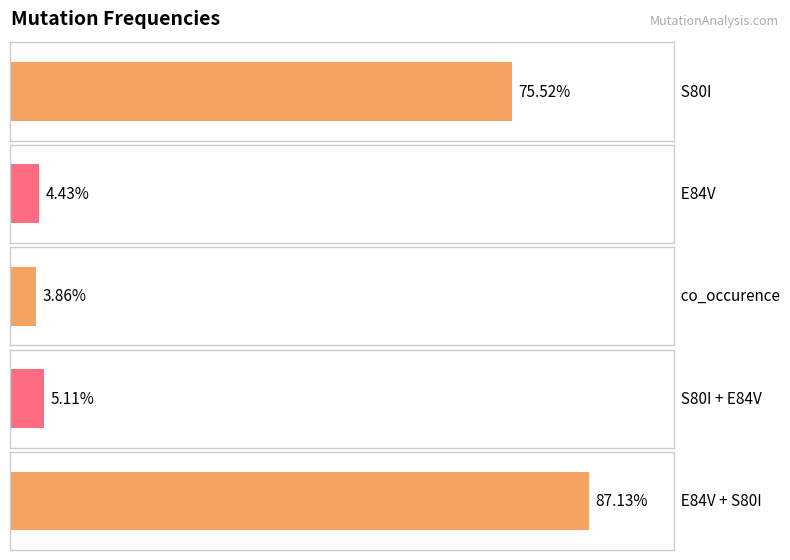

Read the value at S80I + E84V.

5.1